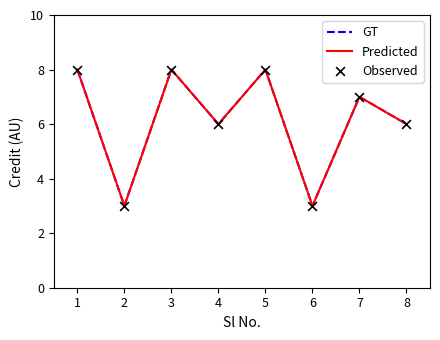

At which category is the sum across all series the highest?

1